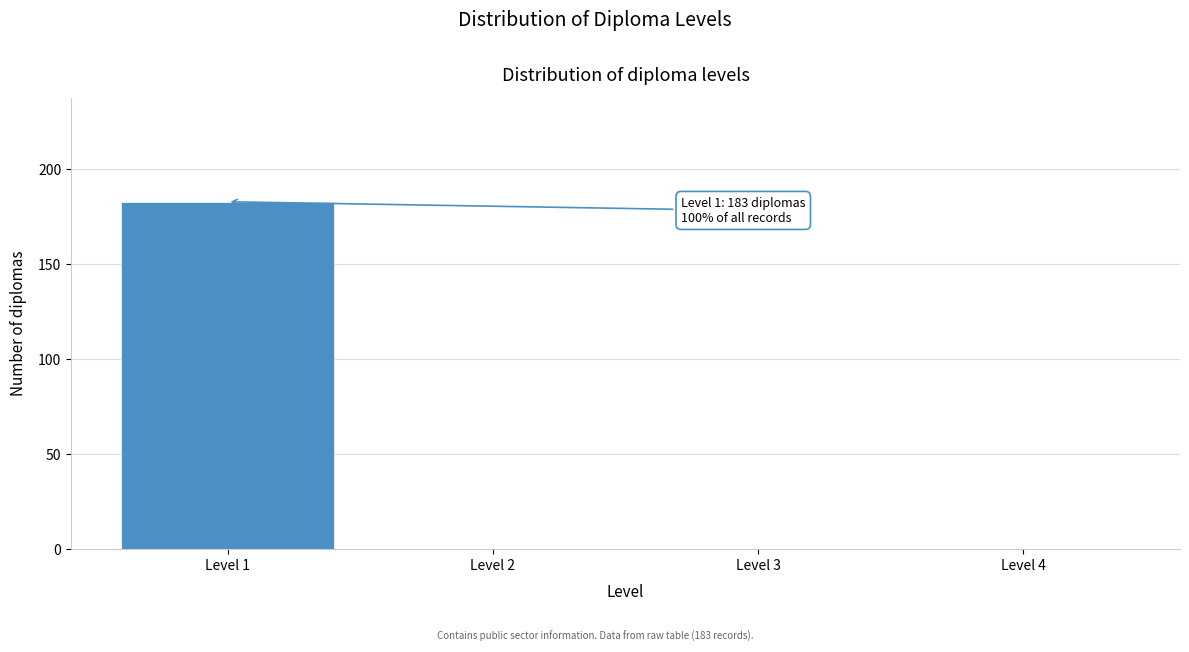

Reading left to right, list all the values displayed in this chart.

Level 1=183	Level 2=0	Level 3=0	Level 4=0